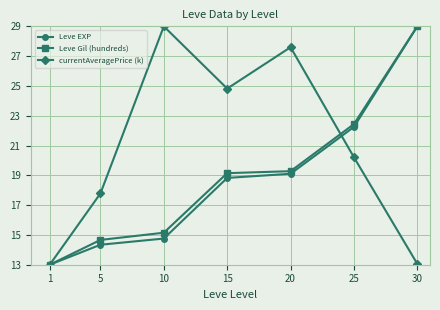

True or false: Leve EXP has a value of 14.3 at 5.

True